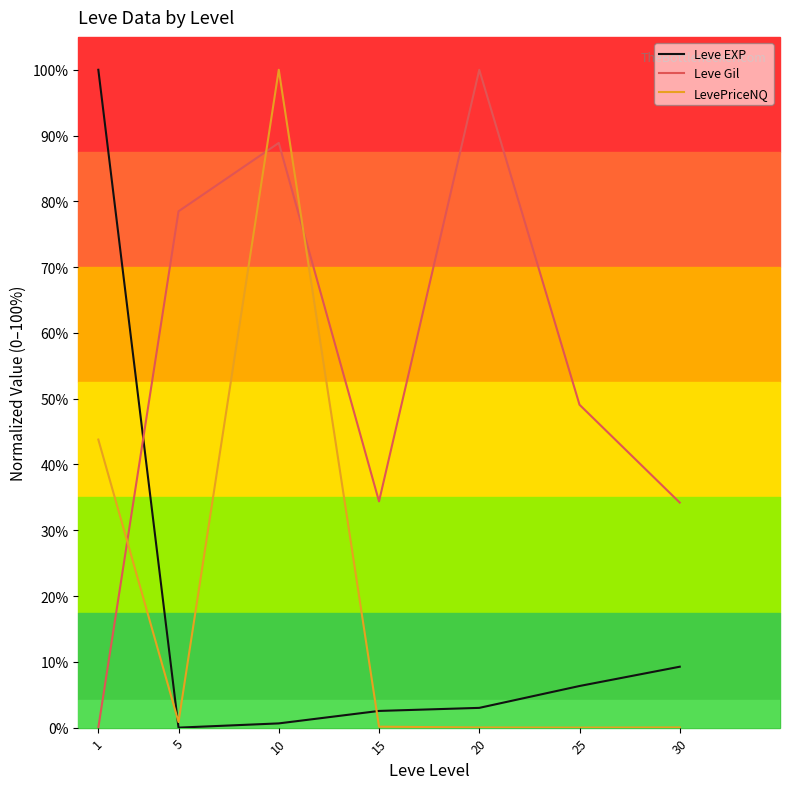

After their last crossing, which series has the higher values: Leve EXP or LevePriceNQ?

Leve EXP